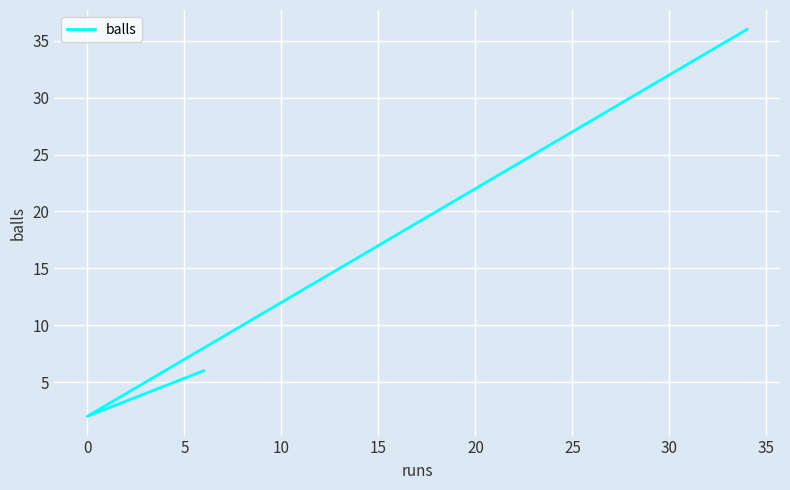

How many values exceed 6?

1